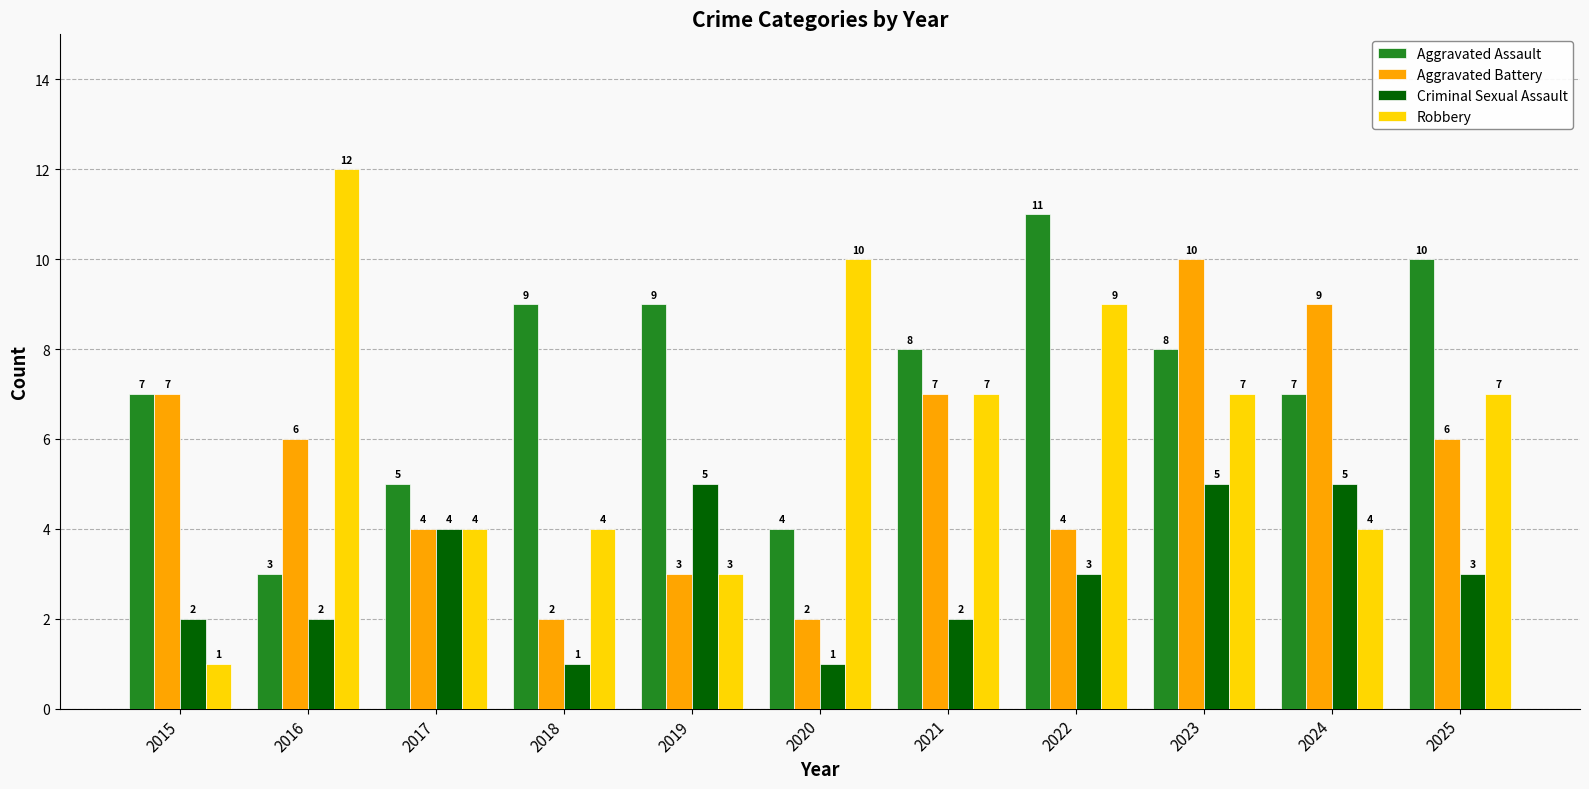

What is the smallest value displayed?

1